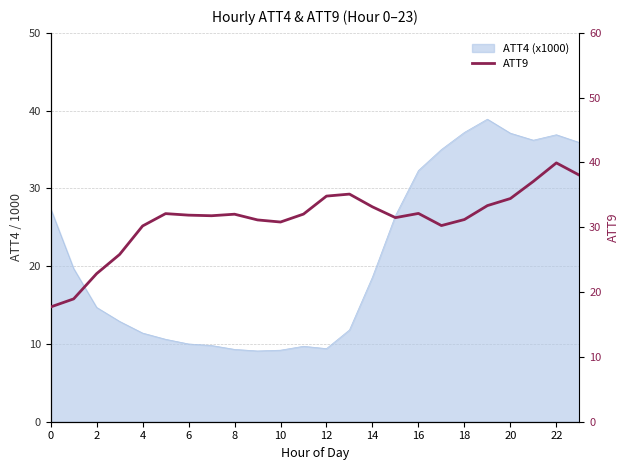

Is it true that the value at 12 is 11.2?

False